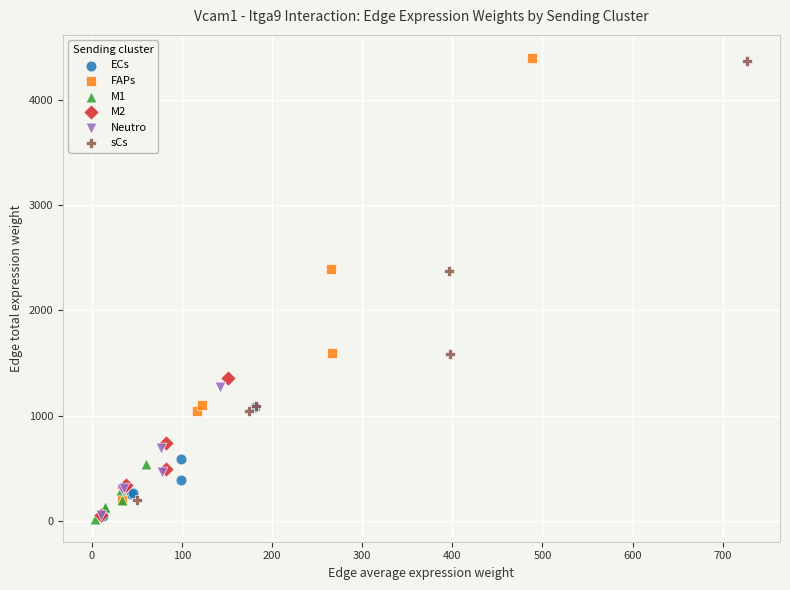

Which series has the largest Y range (max minus min)?

FAPs